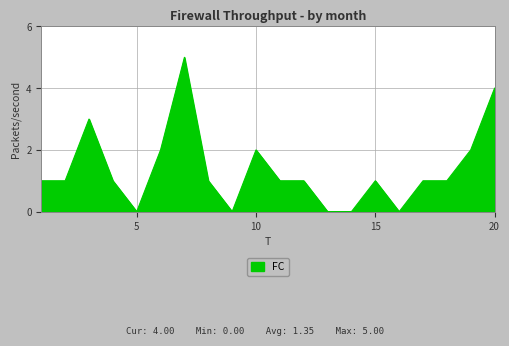

Reading right to left, list all the values displayed in this chart.

4	2	1	1	0	1	0	0	1	1	2	0	1	5	2	0	1	3	1	1